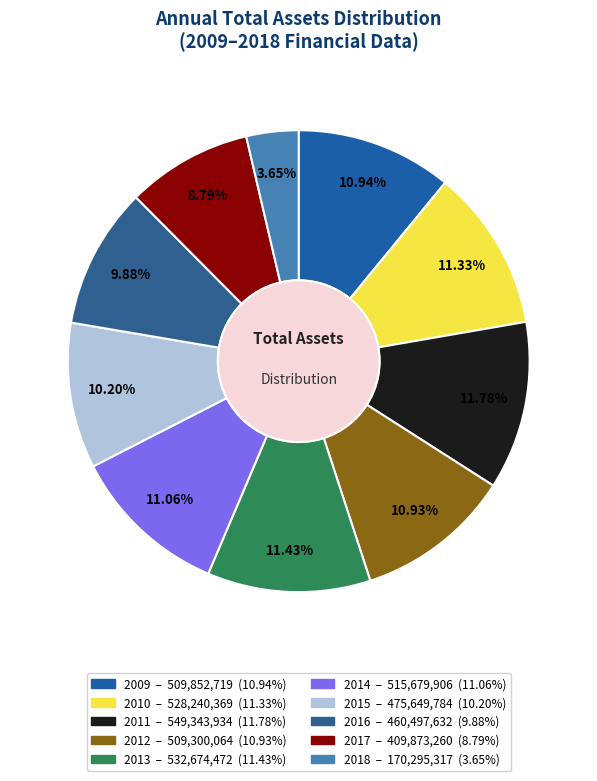

What is the largest slice in the pie chart?

2011